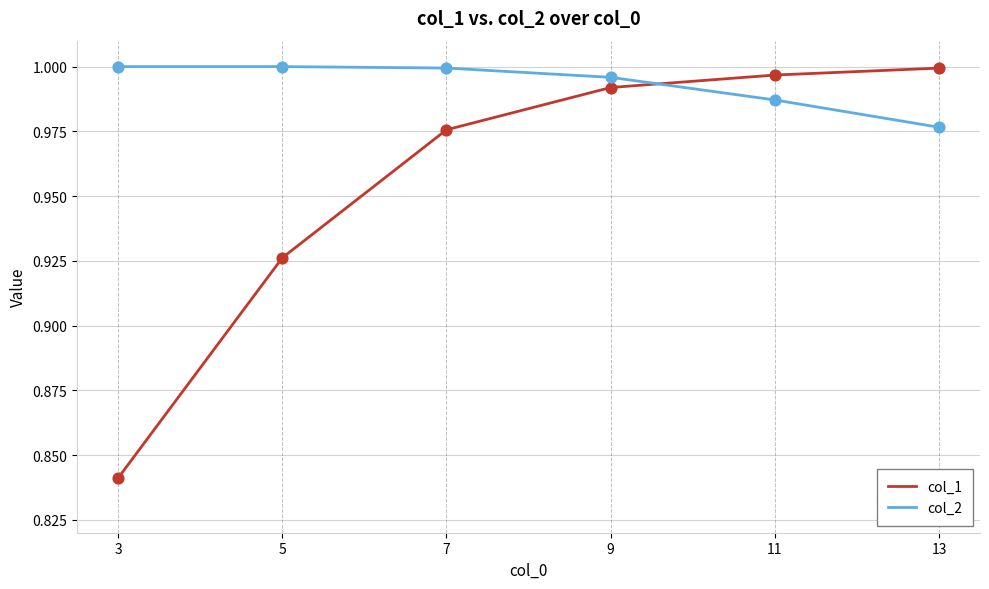

At which category is the sum across all series the highest?

9